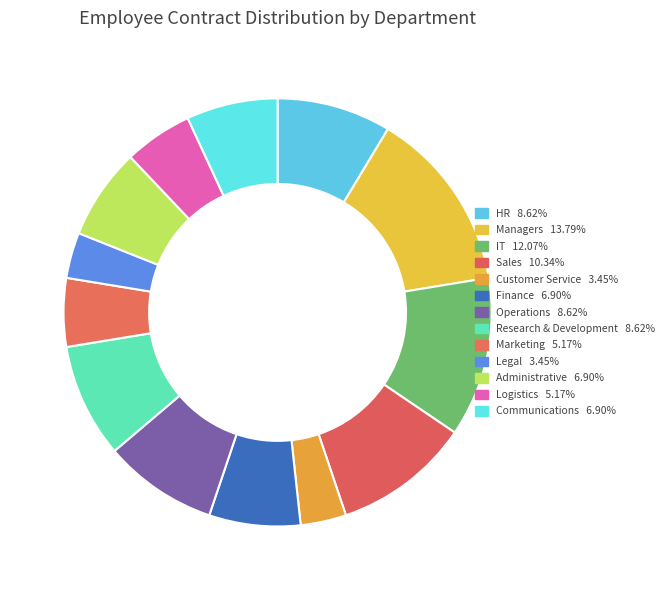

Count the number of slices in the pie.

13